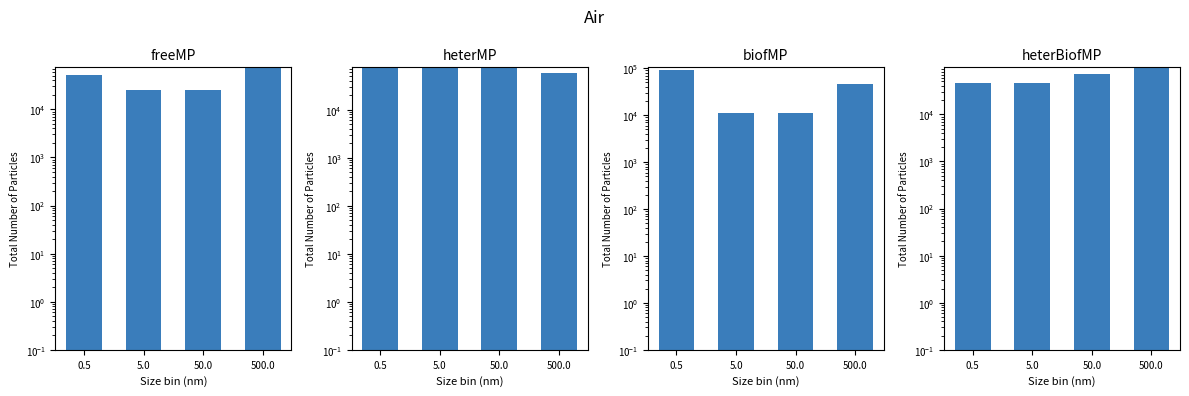

Rank the series at 500.0 from highest to lowest value.

heterBiofMP, freeMP, heterMP, biofMP